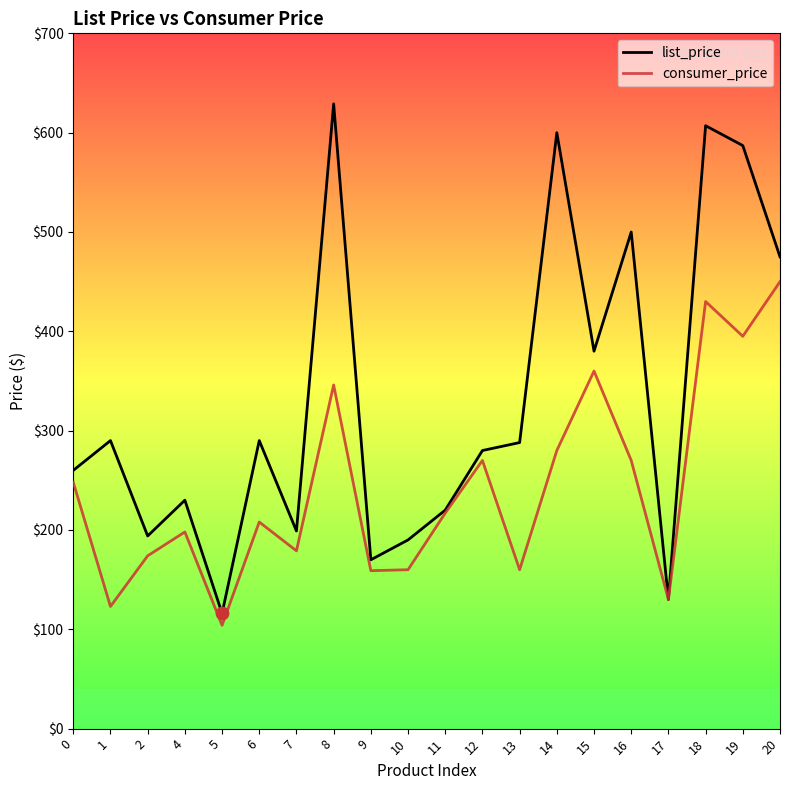

What are all the series names shown in the legend?

list_price, consumer_price